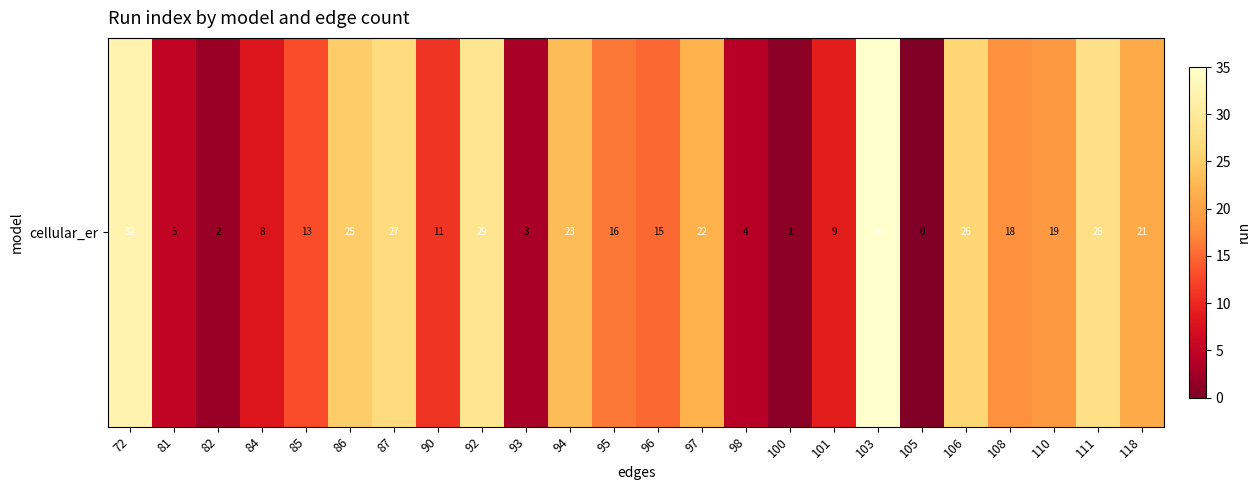

What is the difference between the maximum and minimum values?

35